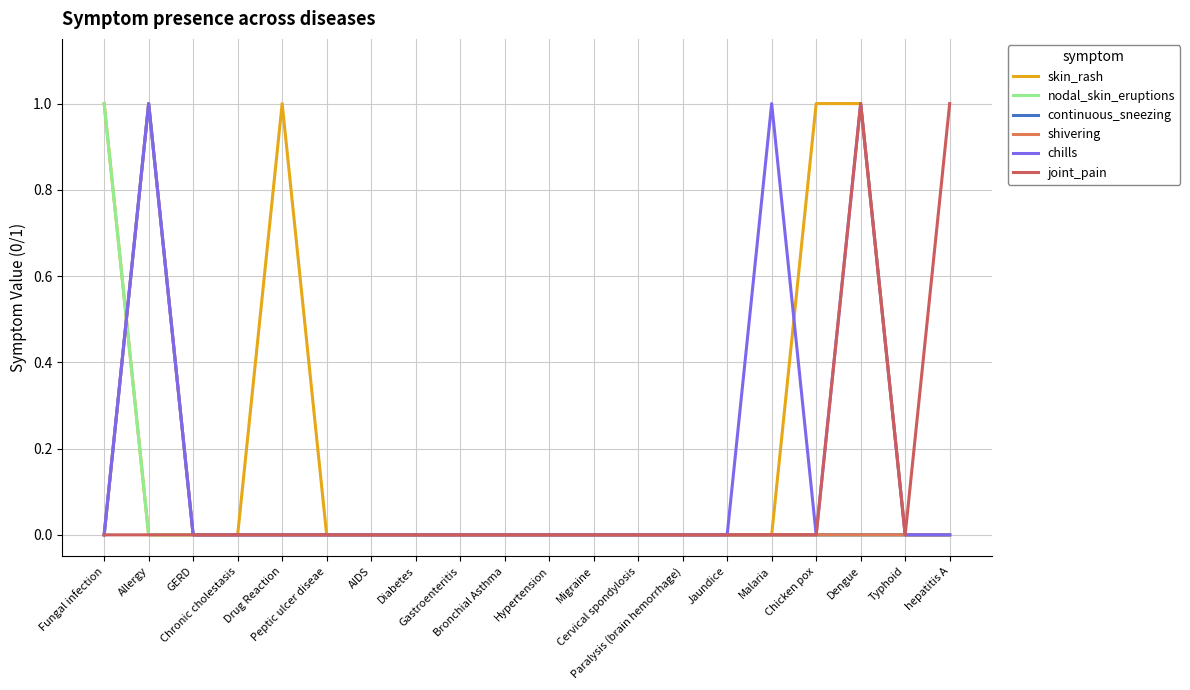

Does the chart have visible grid lines?

Yes